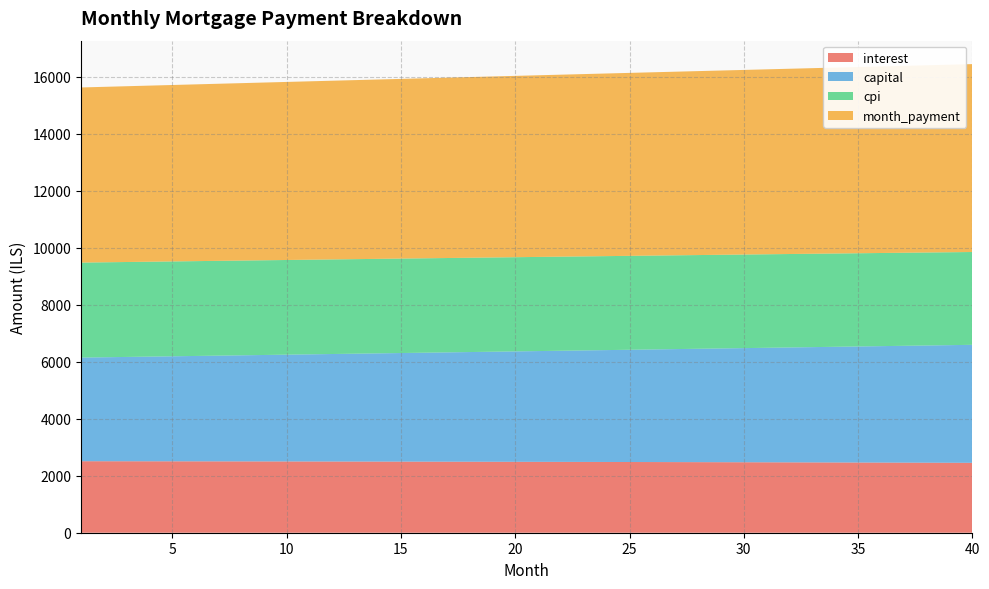

Reading left to right, extract all data points from this chart.

interest: 1=2508.3	2=2507.6	3=2506.8	4=2506.0	5=2505.1	6=2504.2	7=2503.3	8=2502.3	9=2501.3	10=2500.3	11=2499.2	12=2498.2	13=2497.0	14=2495.9	15=2494.7	16=2493.4	17=2492.2	18=2490.8	19=2489.5	20=2488.1	21=2486.7	22=2485.2	23=2483.7	24=2482.2	25=2480.6	26=2479.0	27=2477.4	28=2475.7	29=2474.0	30=2472.2	31=2470.4	32=2468.6	33=2466.7	34=2464.8	35=2462.8	36=2460.8	37=2458.8	38=2456.7	39=2454.6	40=2452.4
capital: 1=3635.3	2=3647.4	3=3659.5	4=3671.7	5=3684.0	6=3696.3	7=3708.6	8=3720.9	9=3733.3	10=3745.8	11=3758.3	12=3770.8	13=3783.4	14=3796.0	15=3808.6	16=3821.3	17=3834.1	18=3846.8	19=3859.7	20=3872.5	21=3885.4	22=3898.4	23=3911.4	24=3924.4	25=3937.5	26=3950.6	27=3963.8	28=3977.0	29=3990.3	30=4003.6	31=4016.9	32=4030.3	33=4043.8	34=4057.2	35=4070.8	36=4084.3	37=4097.9	38=4111.6	39=4125.3	40=4139.1
cpi: 1=3332.3	2=3331.3	3=3330.2	4=3329.0	5=3327.9	6=3326.6	7=3325.4	8=3324.0	9=3322.7	10=3321.3	11=3319.8	12=3318.3	13=3316.8	14=3315.2	15=3313.5	16=3311.8	17=3310.1	18=3308.3	19=3306.4	20=3304.6	21=3302.6	22=3300.6	23=3298.6	24=3296.5	25=3294.4	26=3292.2	27=3290.0	28=3287.7	29=3285.3	30=3282.9	31=3280.5	32=3278.0	33=3275.4	34=3272.8	35=3270.2	36=3267.4	37=3264.7	38=3261.9	39=3259.0	40=3256.1
month_payment: 1=6143.6	2=6155.0	3=6166.3	4=6177.7	5=6189.1	6=6200.5	7=6211.9	8=6223.3	9=6234.7	10=6246.1	11=6257.5	12=6269.0	13=6280.4	14=6291.8	15=6303.3	16=6314.8	17=6326.2	18=6337.7	19=6349.2	20=6360.6	21=6372.1	22=6383.6	23=6395.1	24=6406.6	25=6418.1	26=6429.7	27=6441.2	28=6452.7	29=6464.2	30=6475.8	31=6487.3	32=6498.9	33=6510.4	34=6522.0	35=6533.6	36=6545.1	37=6556.7	38=6568.3	39=6579.9	40=6591.4